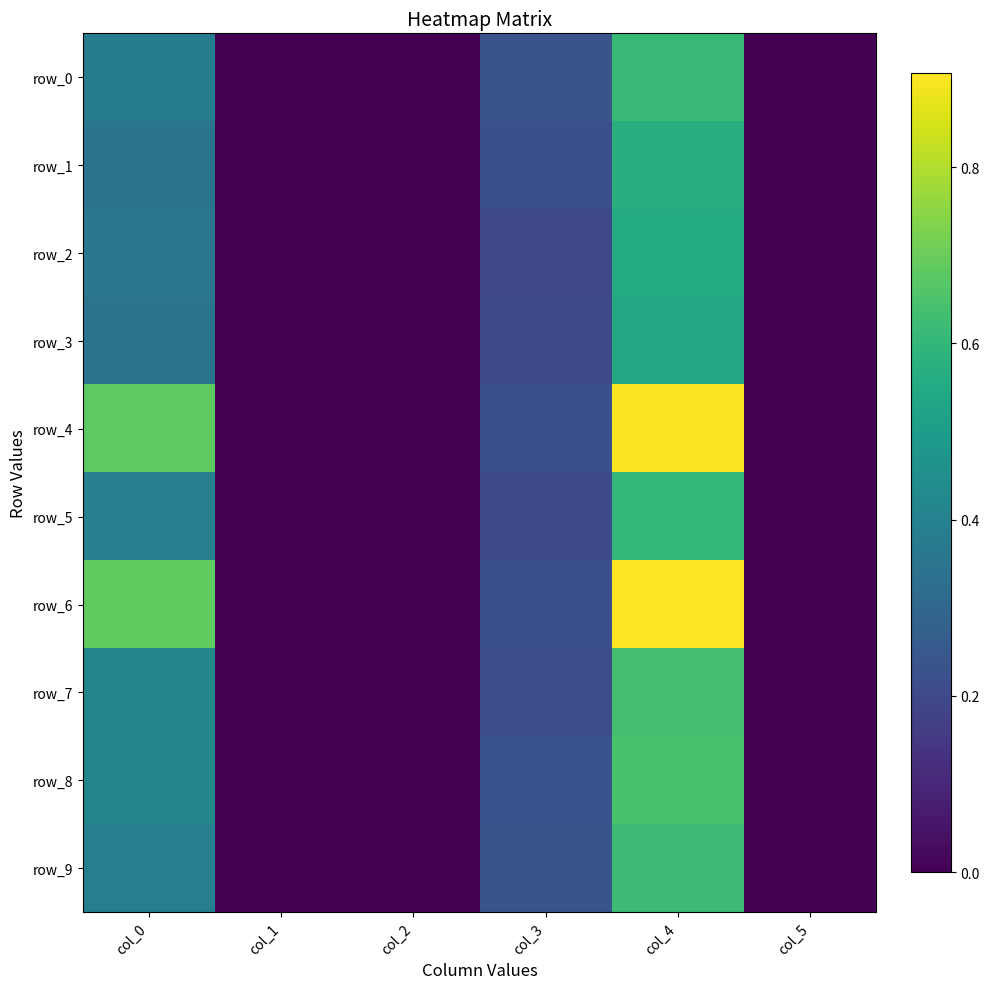

How many data points in row_0 are above 0?

3